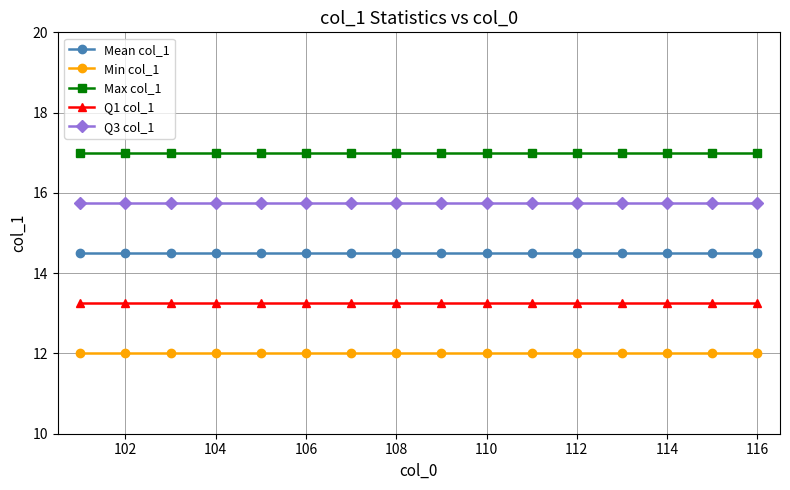

What is the smallest value displayed?

12.0